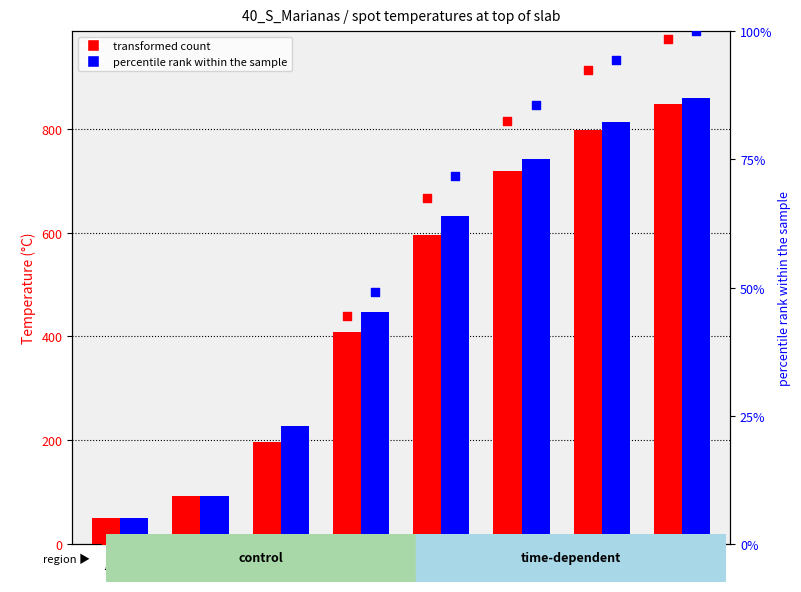

Which series contains the lowest Y value?

transformed count